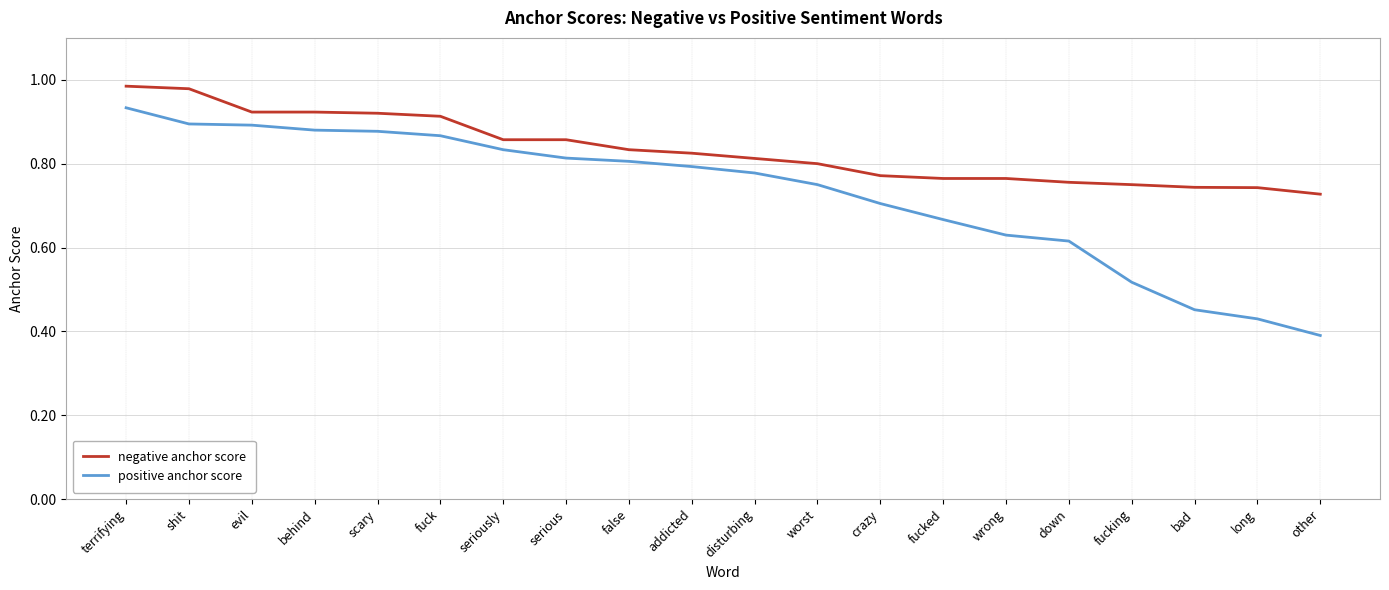

List the series in order of their peak value, highest first.

negative anchor score, positive anchor score